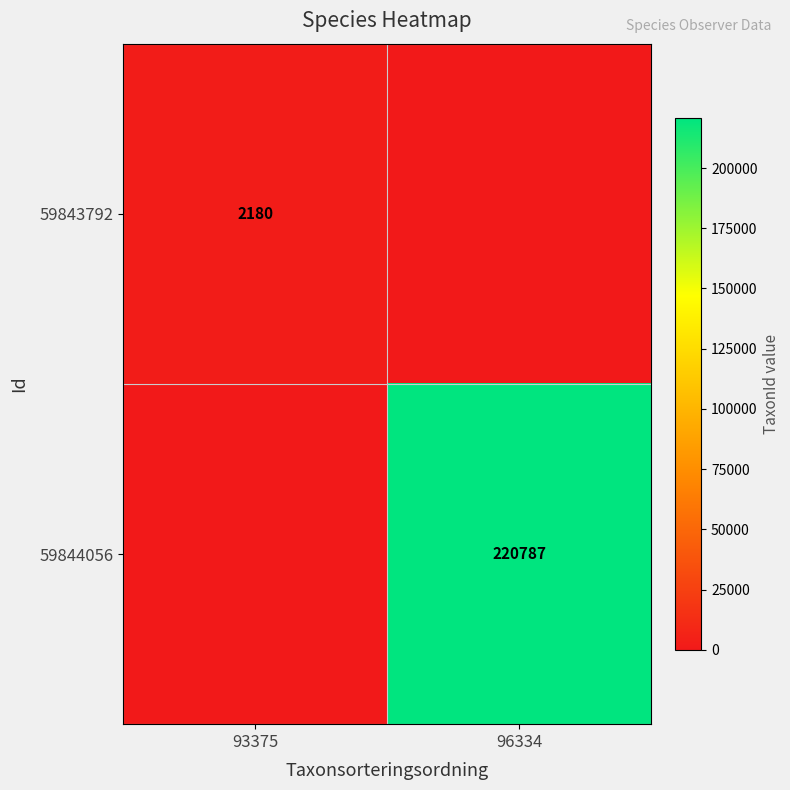

The value of 59844056 at 96334 is 220787. True or false?

True